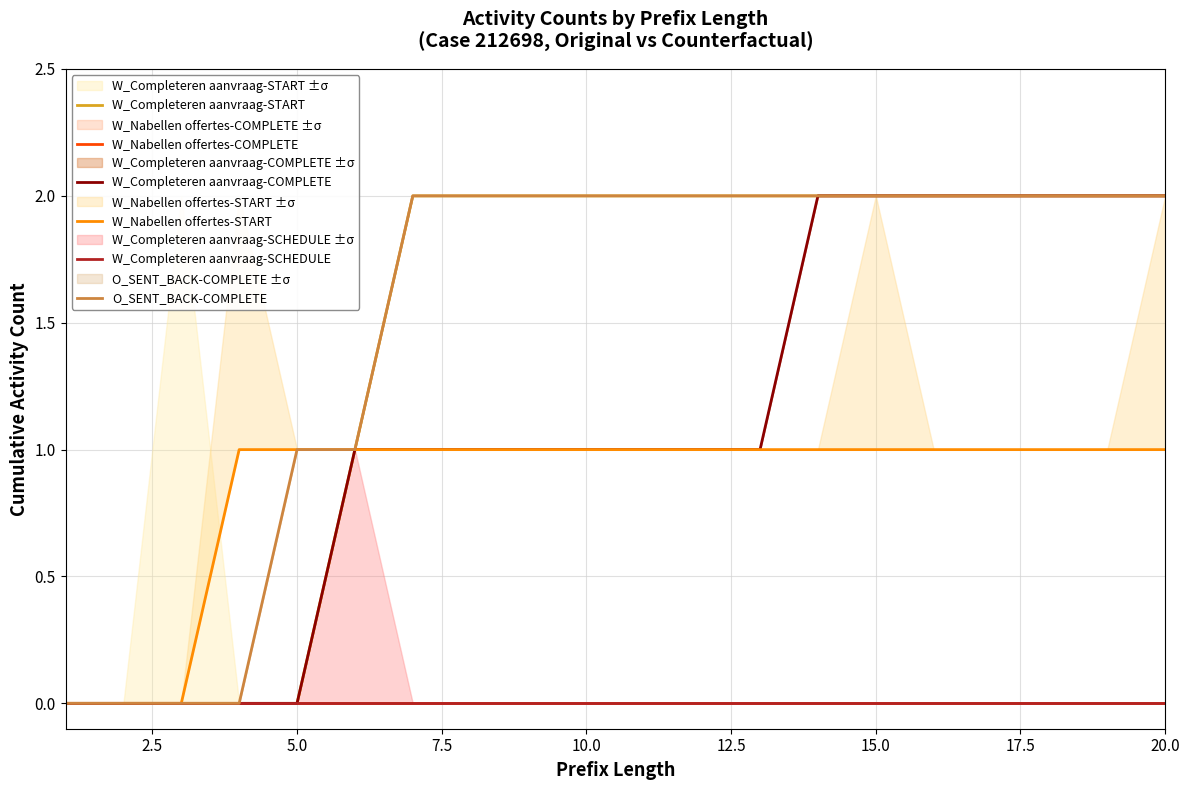

What is the value of the W_Completeren aanvraag-START point at the 19th from the left?

2